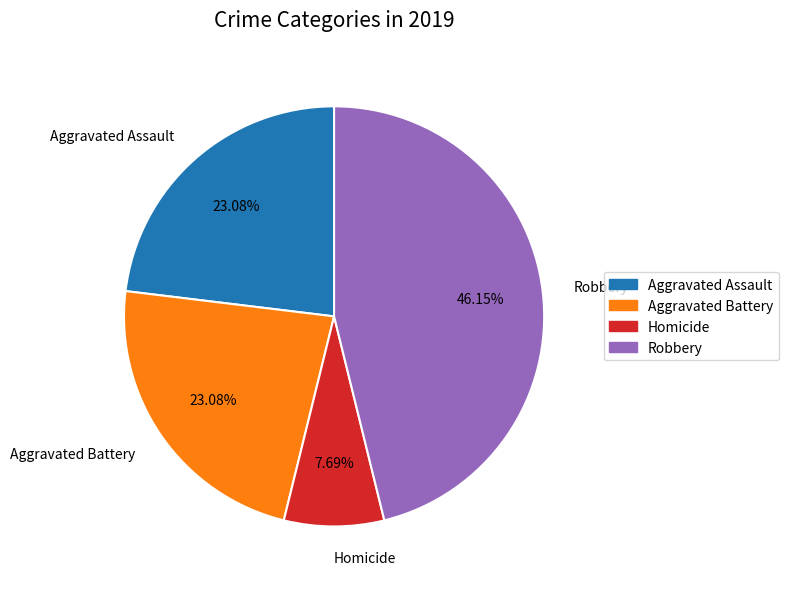

What is the change in value from Aggravated Battery to Homicide?

-2